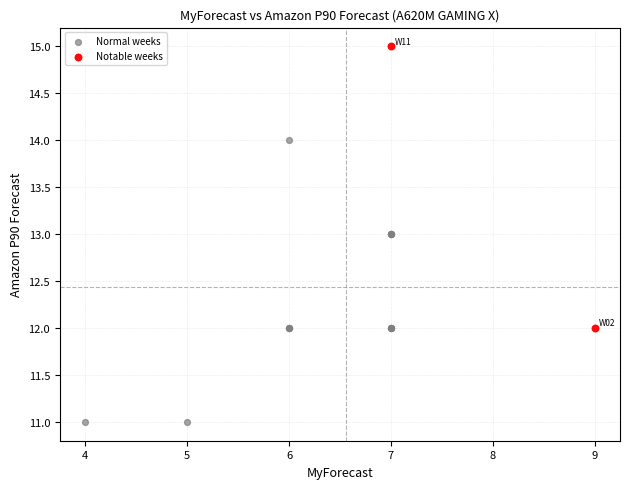

What are all the series names shown in the legend?

Normal weeks, Notable weeks